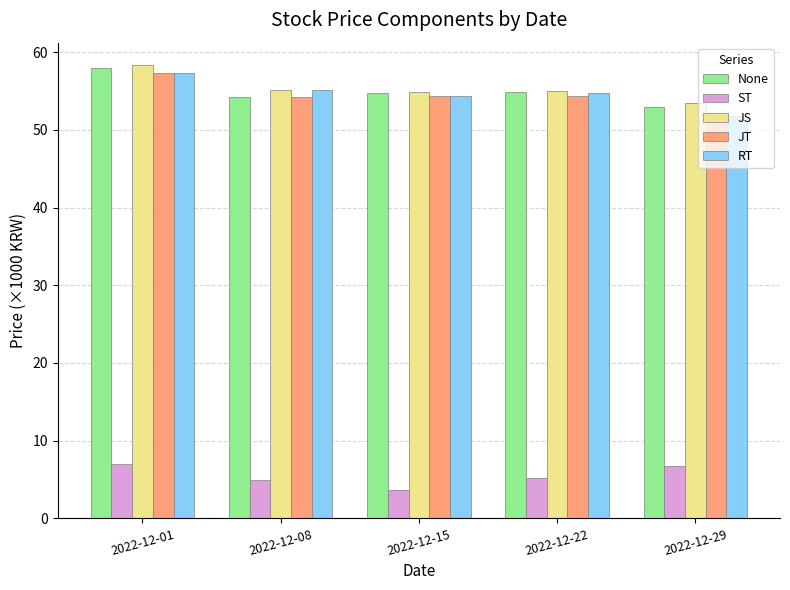

What is the difference between the None values at 2022-12-22 and 2022-12-15?

0.2